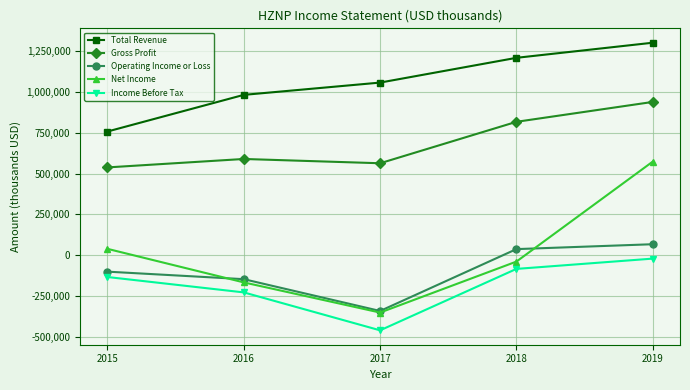

What are all the series names shown in the legend?

Total Revenue, Gross Profit, Operating Income or Loss, Net Income, Income Before Tax